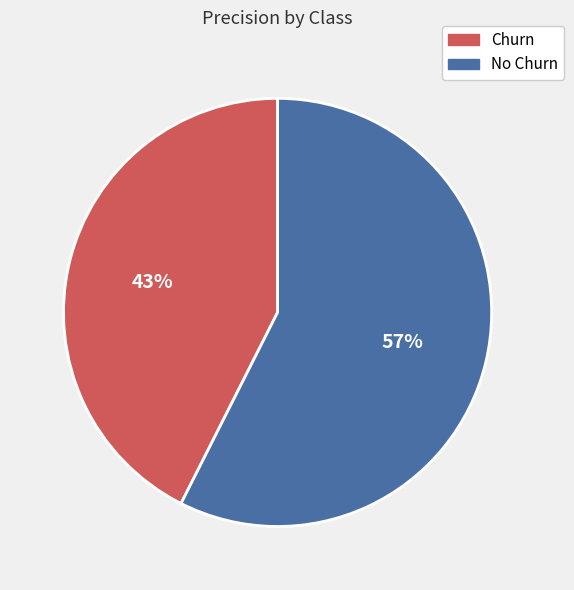

Does No Churn represent more than half of the total?

Yes